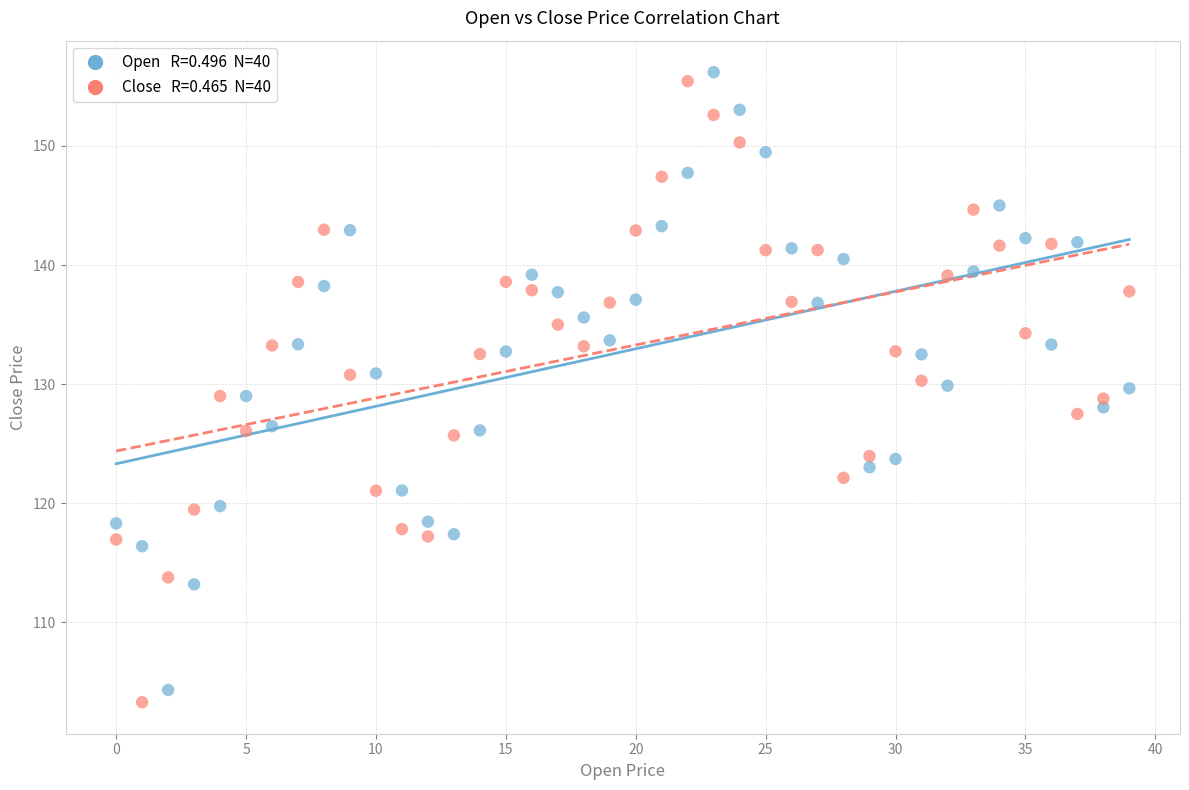

Across all data points, what is the range of Y values (max minus min)?

52.9